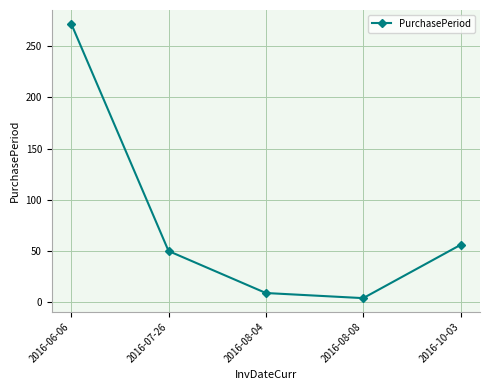

Does the chart have visible grid lines?

Yes